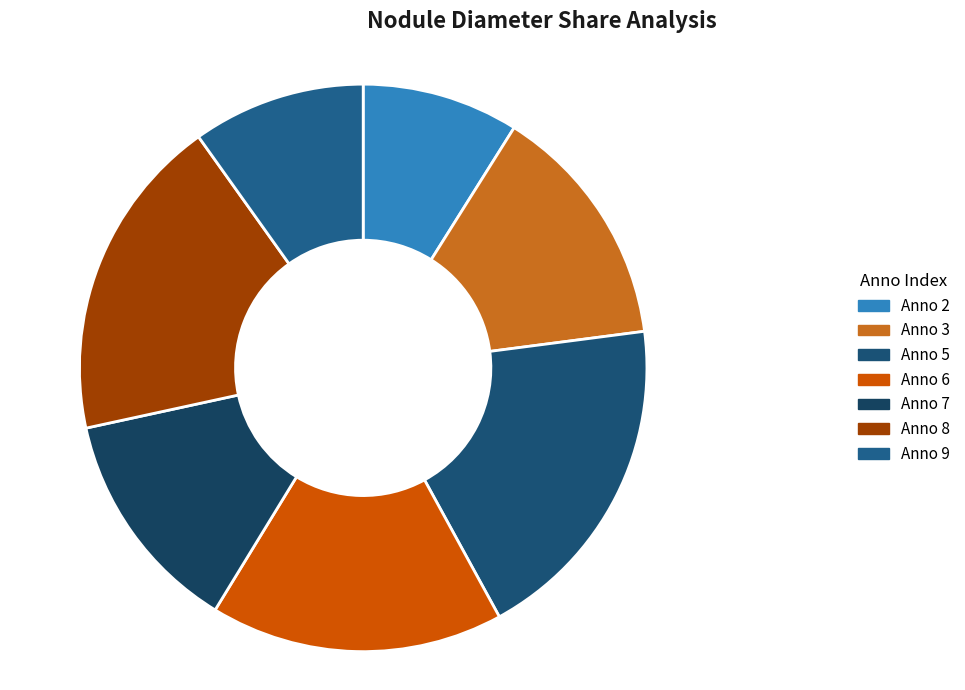

To the nearest percent, what is the combined percentage of 2 and 8?

27%